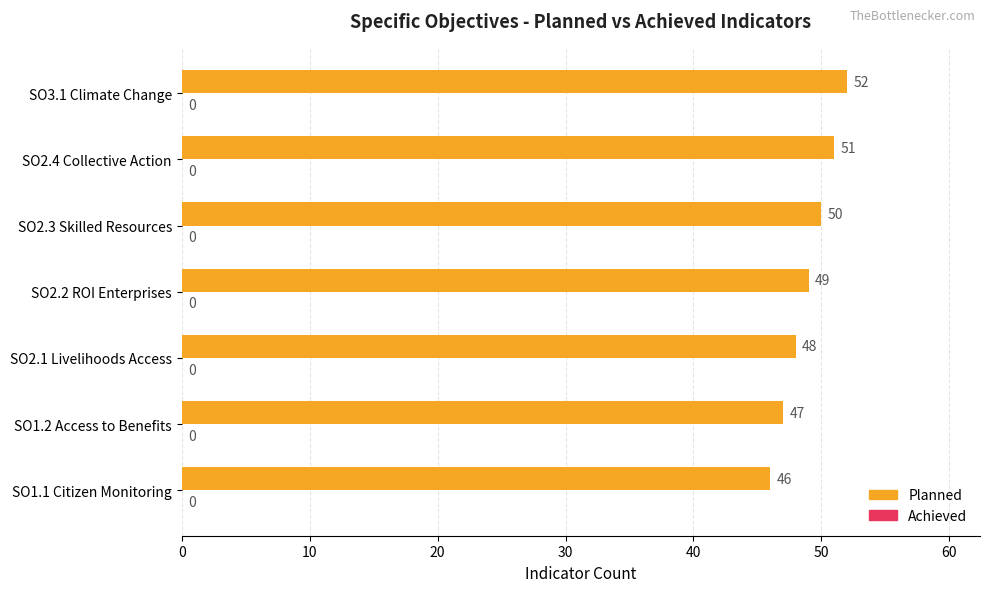

Reading top to bottom, what are all the values shown in this chart?

52	51	50	49	48	47	46